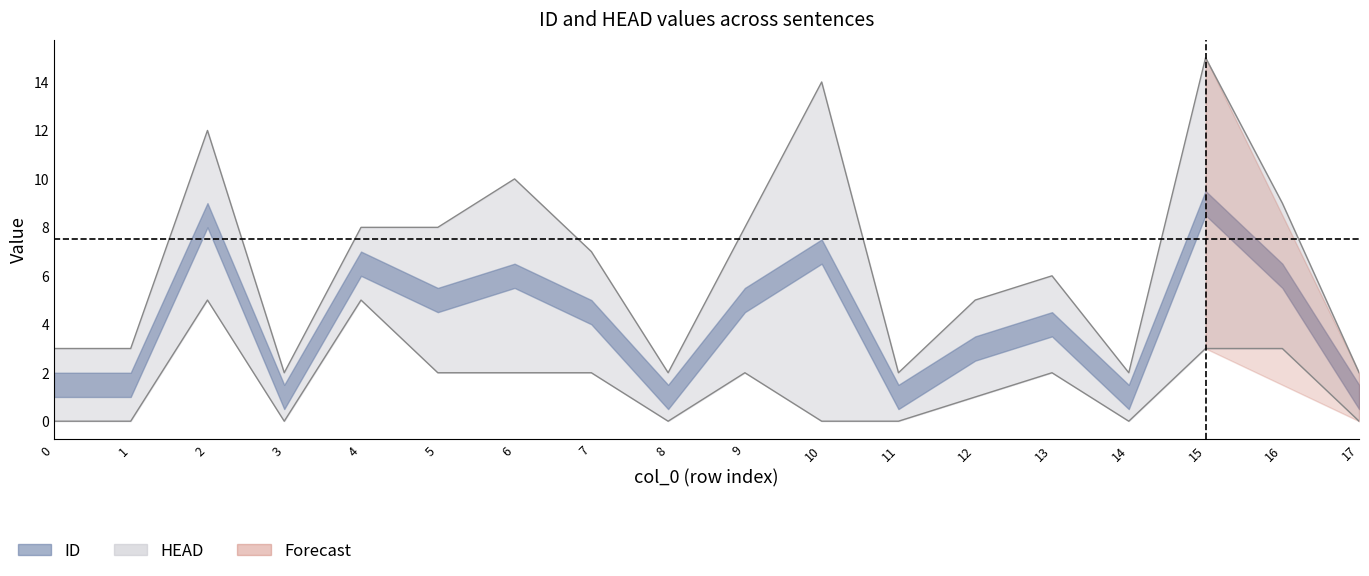

Where does the ID series first go above 7?

2